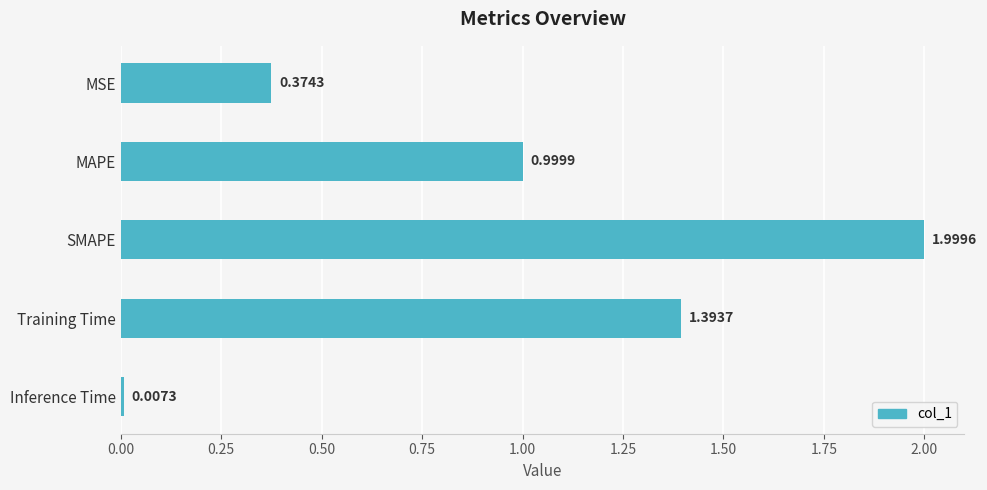

What is the sum of all values?

4.8